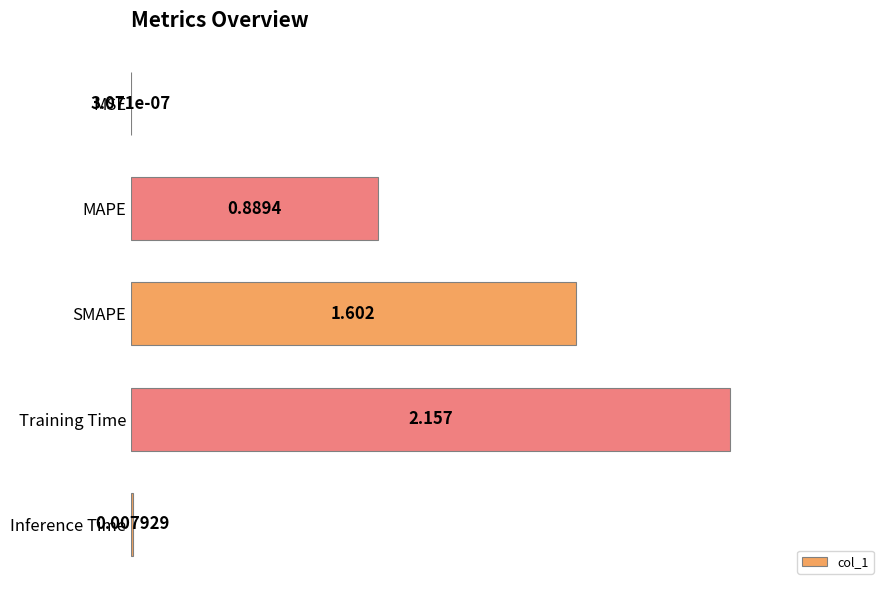

Which category has the highest value across all series?

Training Time